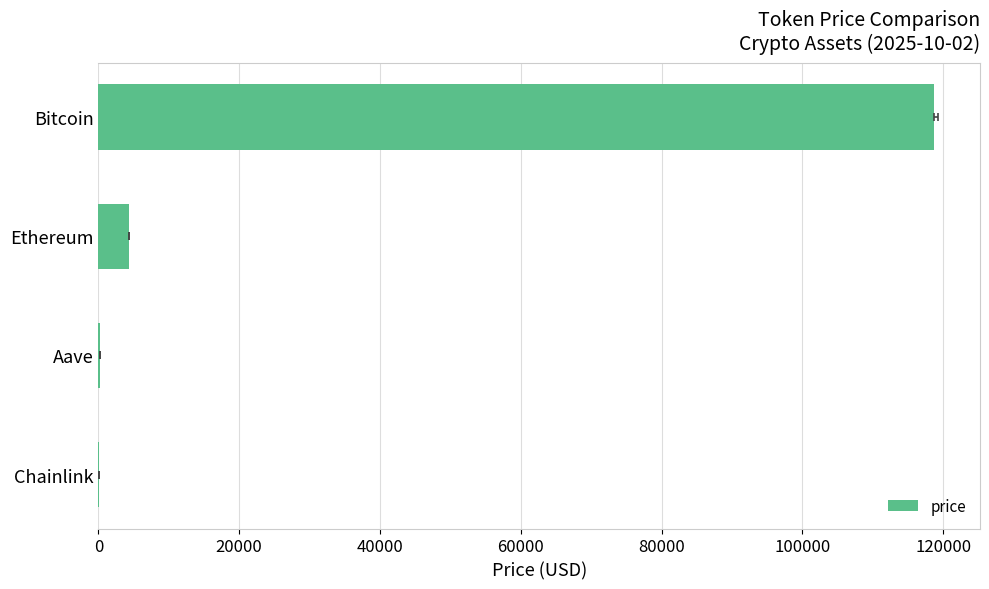

What is the maximum value shown in the chart?

118665.0